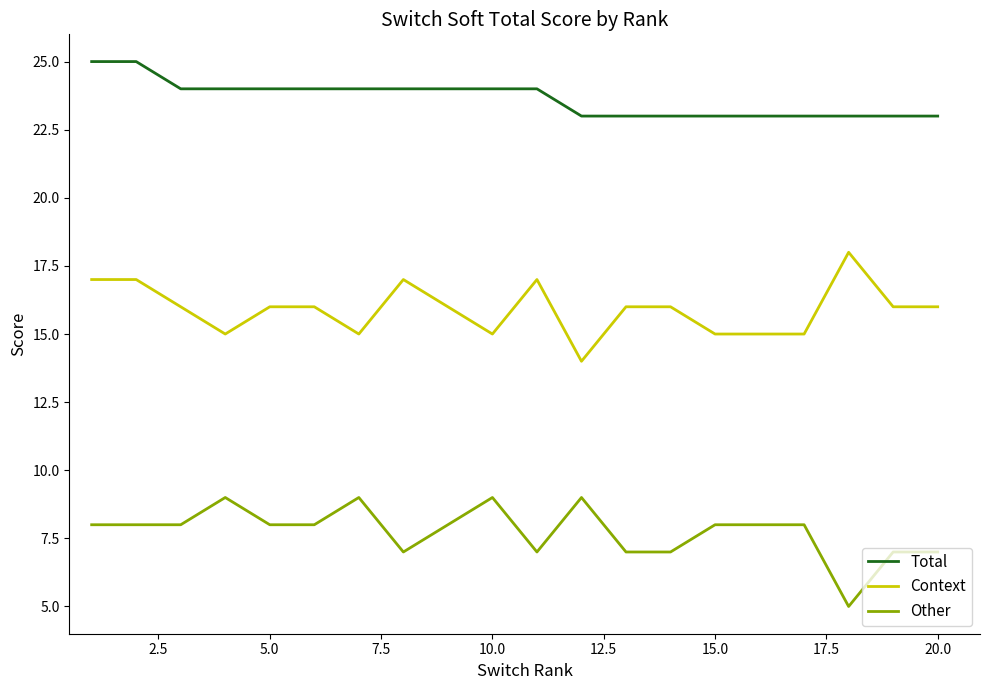

Rank the series by their average value, from highest to lowest.

Total, Context, Other